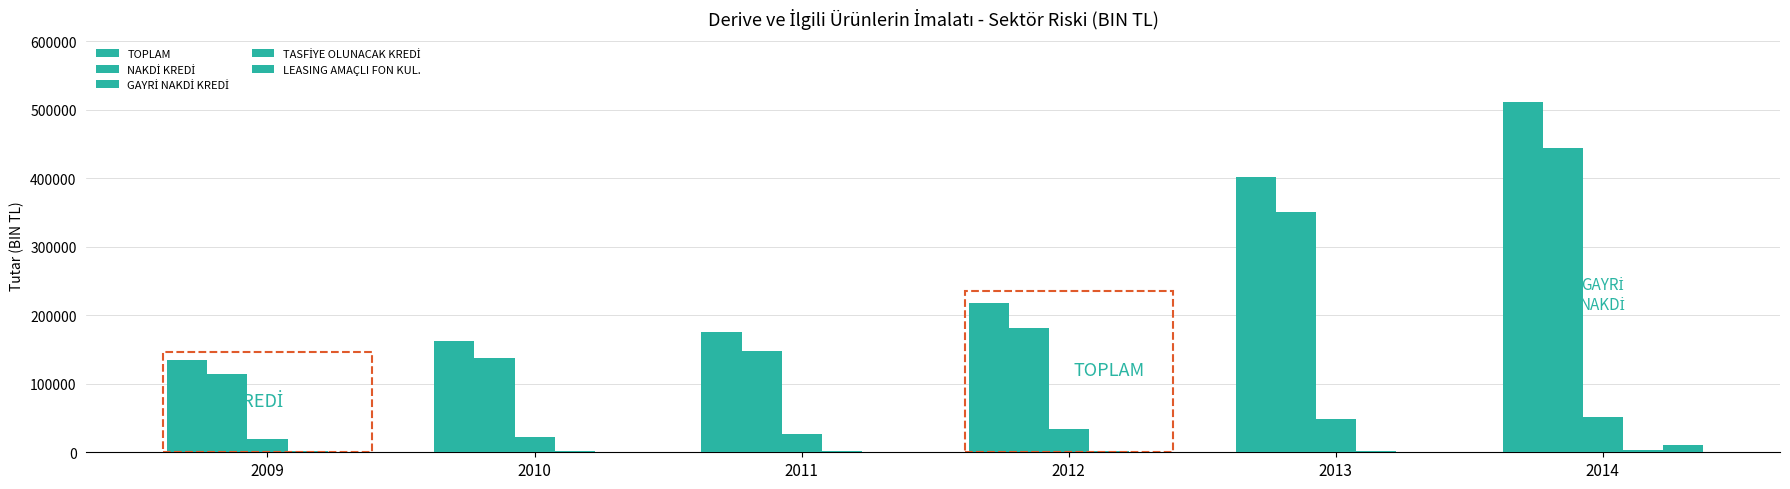

At 2012, list the series in order from smallest to largest.

LEASING AMAÇLI FON KUL., TASFİYE OLUNACAK KREDİ, GAYRİ NAKDİ KREDİ, NAKDİ KREDİ, TOPLAM